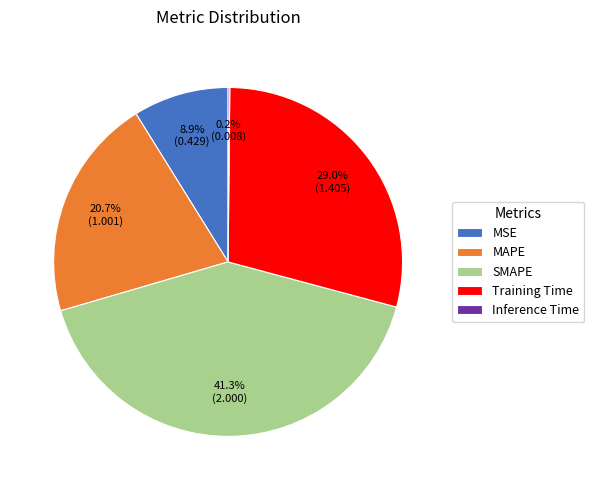

The MSE slice represents 22% of the pie. True or false?

False